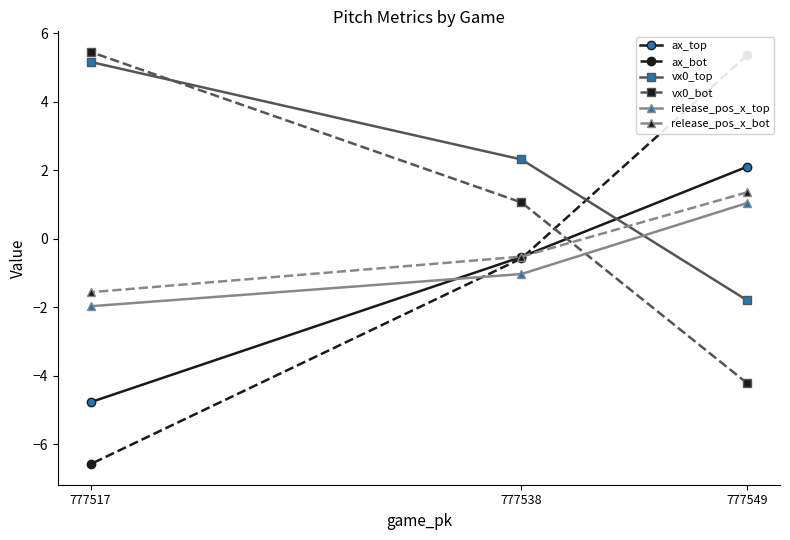

The value of ax_bot at 777538 is -0.2. True or false?

False